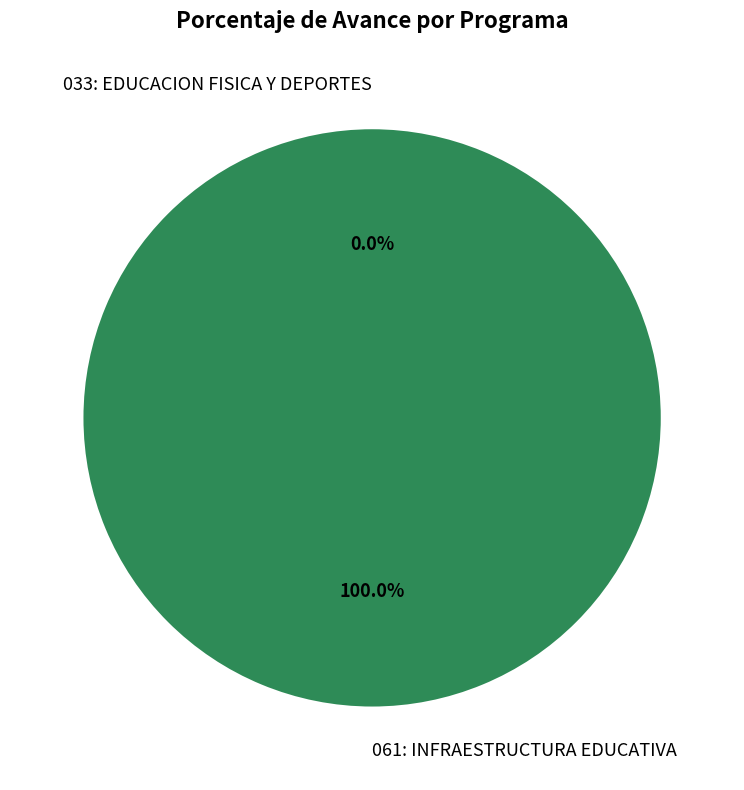

True or false: 033: EDUCACION FISICA Y DEPORTES accounts for 1% of the total.

False